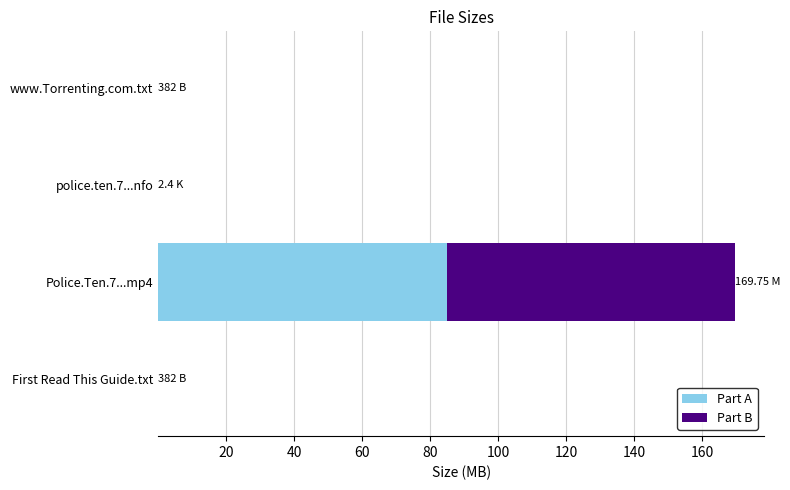

At which category is the sum across all series the highest?

Police.Ten.7...mp4